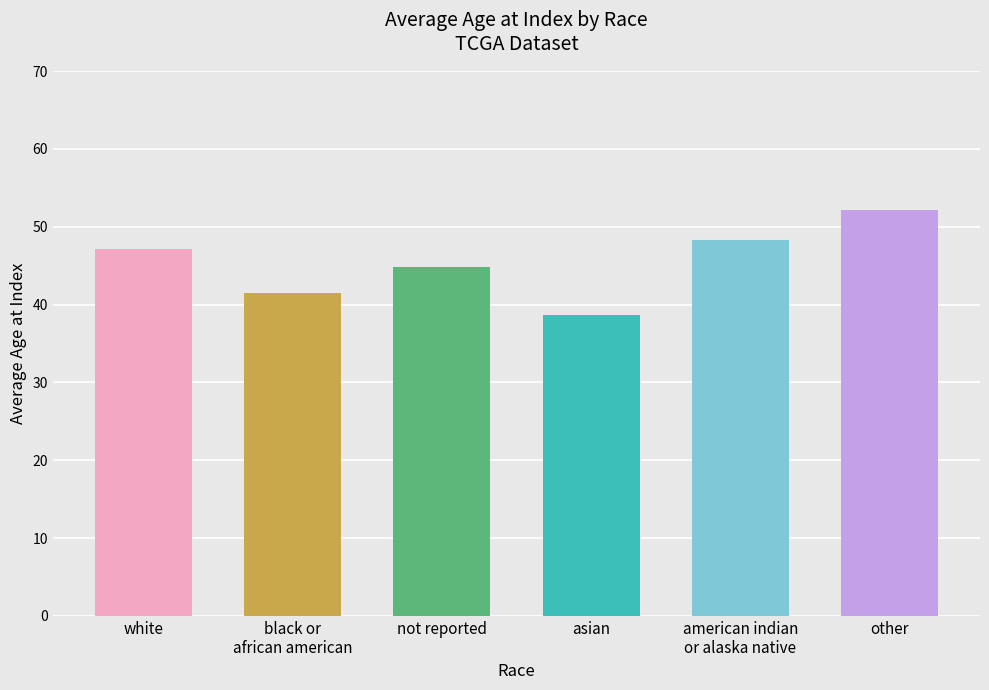

List the labels in order of value, smallest first.

asian, black or
african american, not reported, white, american indian
or alaska native, other